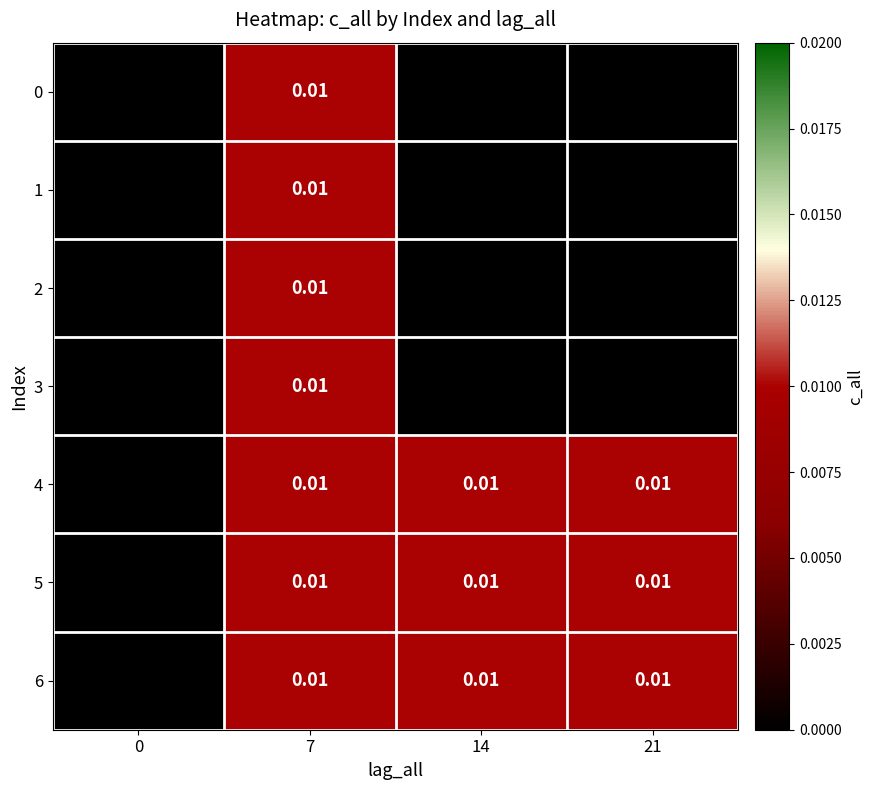

At 0, list the series in order from largest to smallest.

0, 1, 2, 3, 4, 5, 6